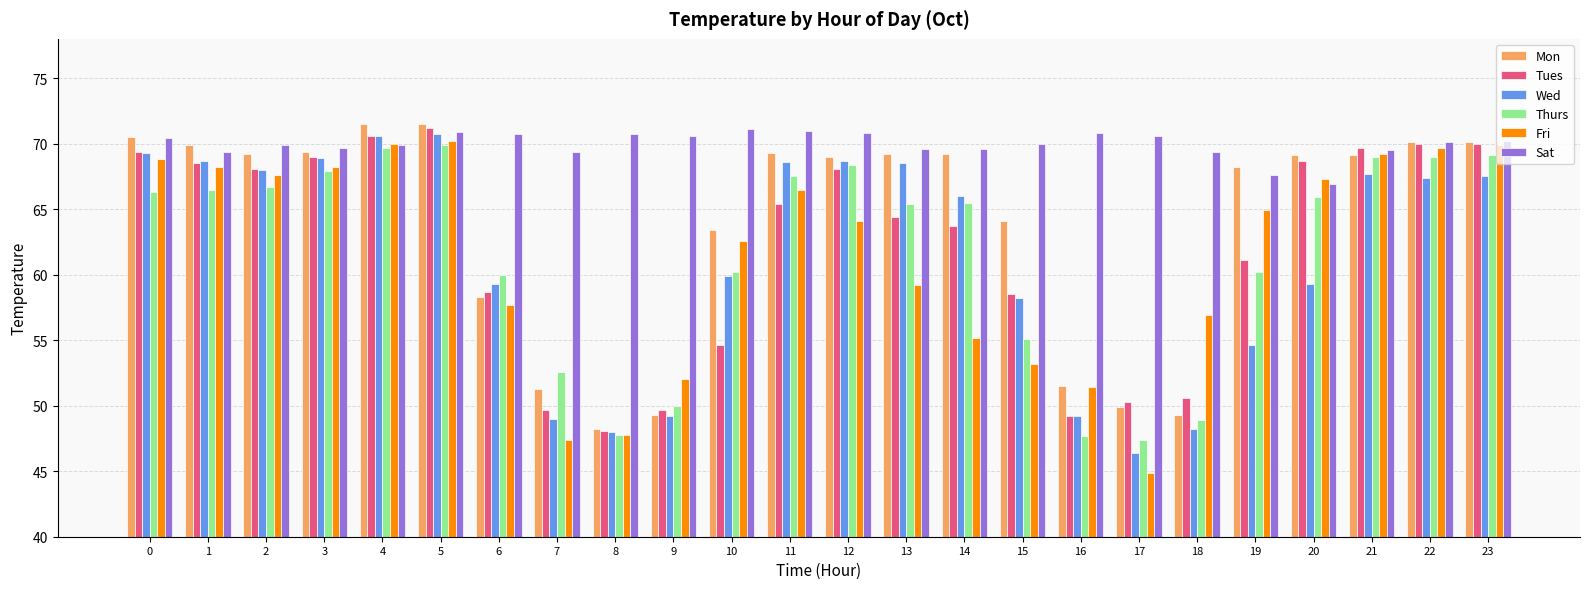

The value of Fri at 7 is 76.0. True or false?

False